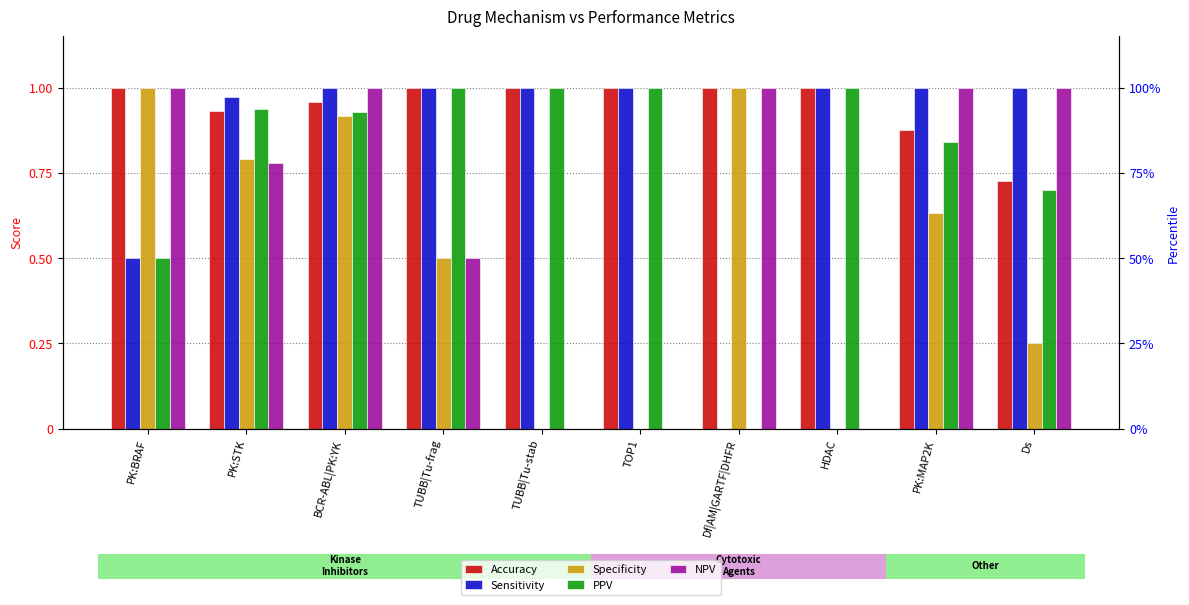

At how many categories does at least one series exceed 0?

10